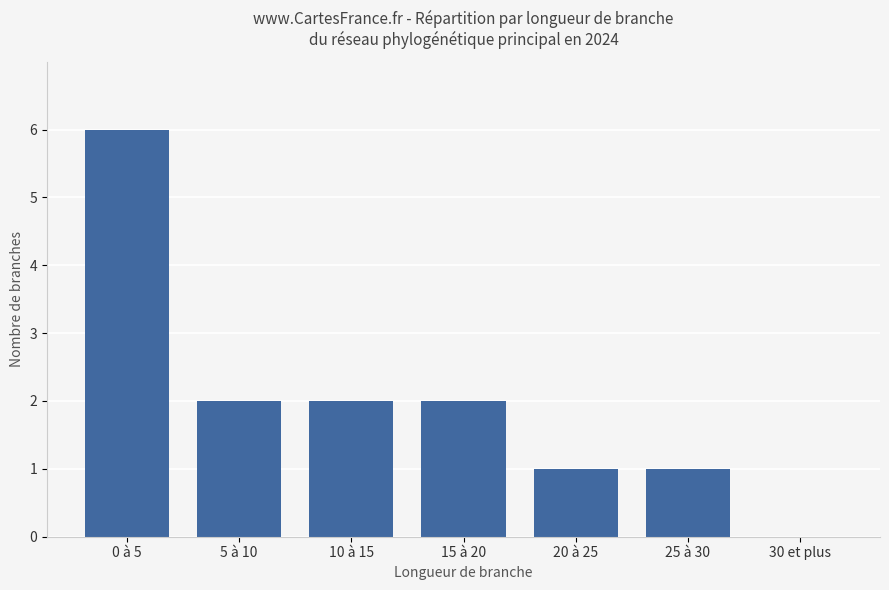

Which has a higher value, 20 à 25 or 0 à 5?

0 à 5